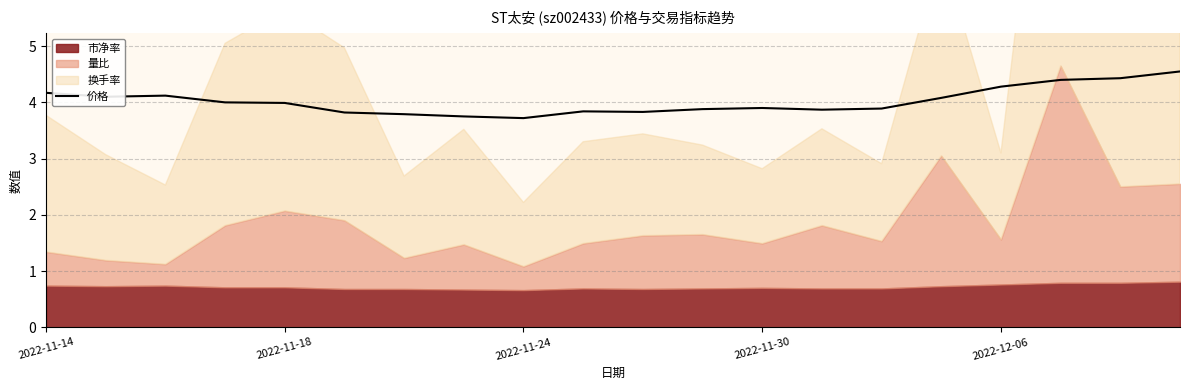

Reading left to right, transcribe all the data shown in this chart.

4.2	4.1	4.1	4.0	4.0	3.8	3.8	3.8	3.7	3.8	3.8	3.9	3.9	3.9	3.9	4.1	4.3	4.4	4.4	4.5